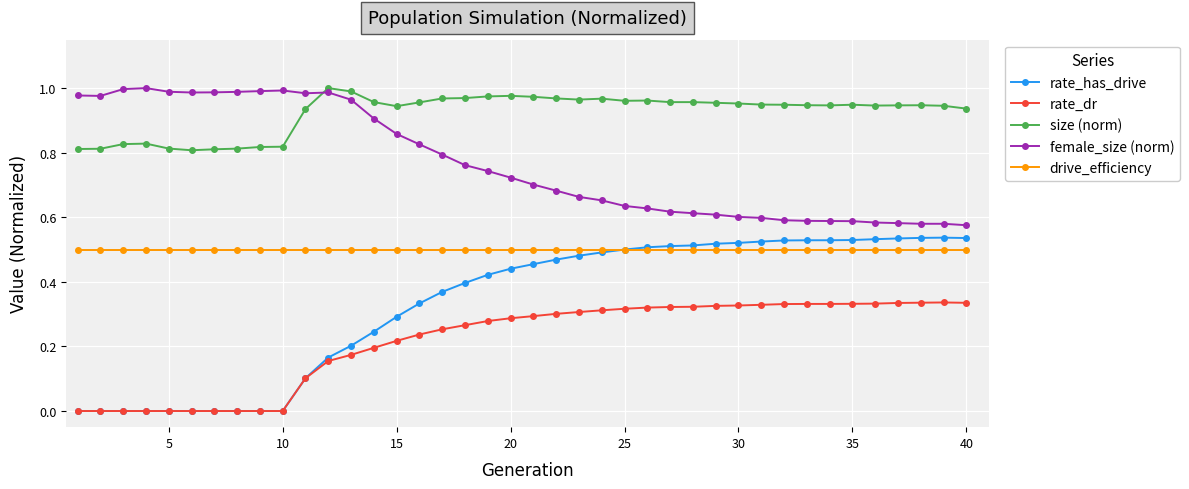

Rank the series by their average value, from lowest to highest.

rate_dr, rate_has_drive, drive_efficiency, female_size (norm), size (norm)